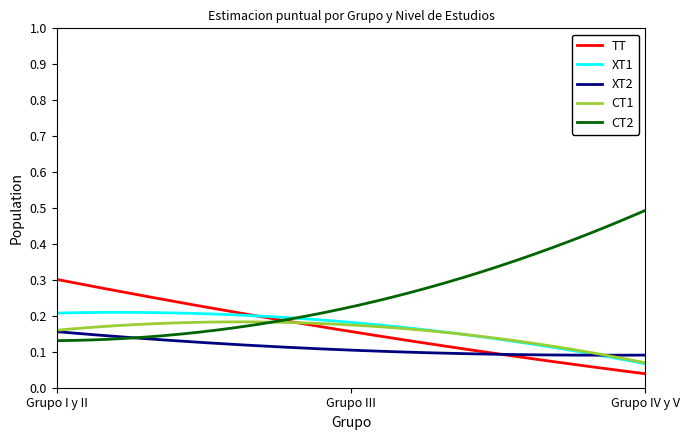

Rank the series by their maximum value, from highest to lowest.

CT2, TT, XT1, CT1, XT2